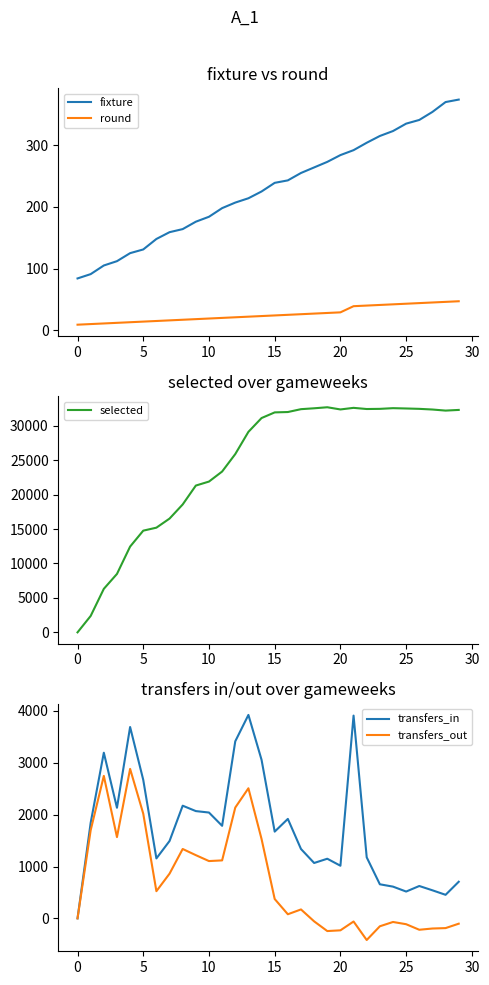

True or false: selected and transfers_out cross at least once.

False